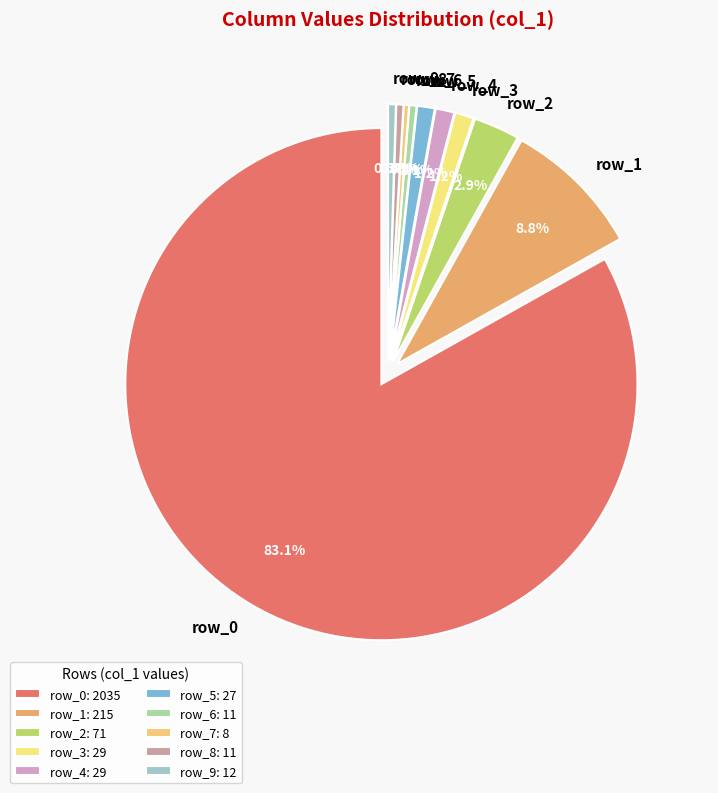

How many segments does this pie chart have?

10